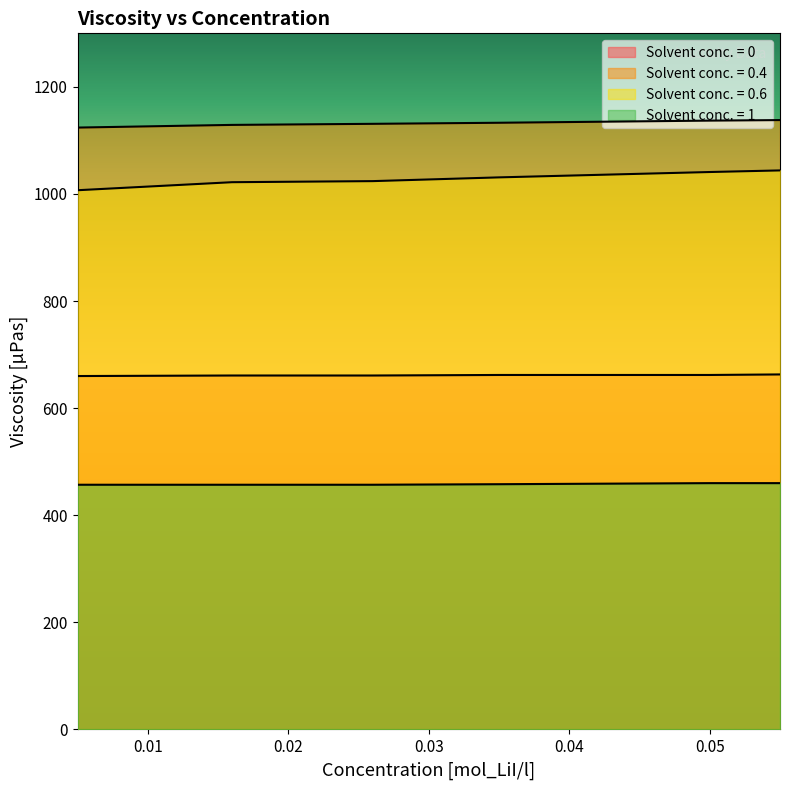

What is the minimum value shown in the chart?

457